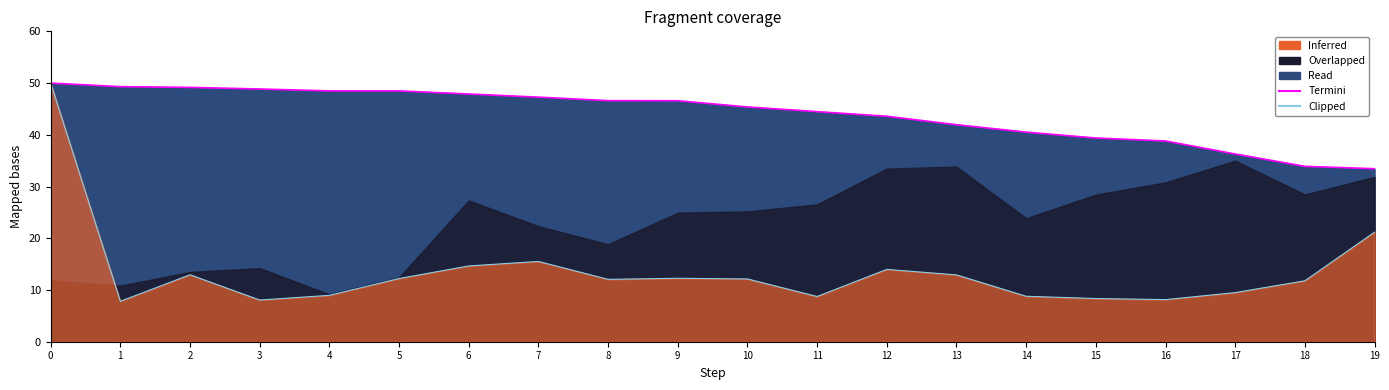

True or false: Clipped (train_time outline) and Termini (train_loss outline) cross at least once.

False